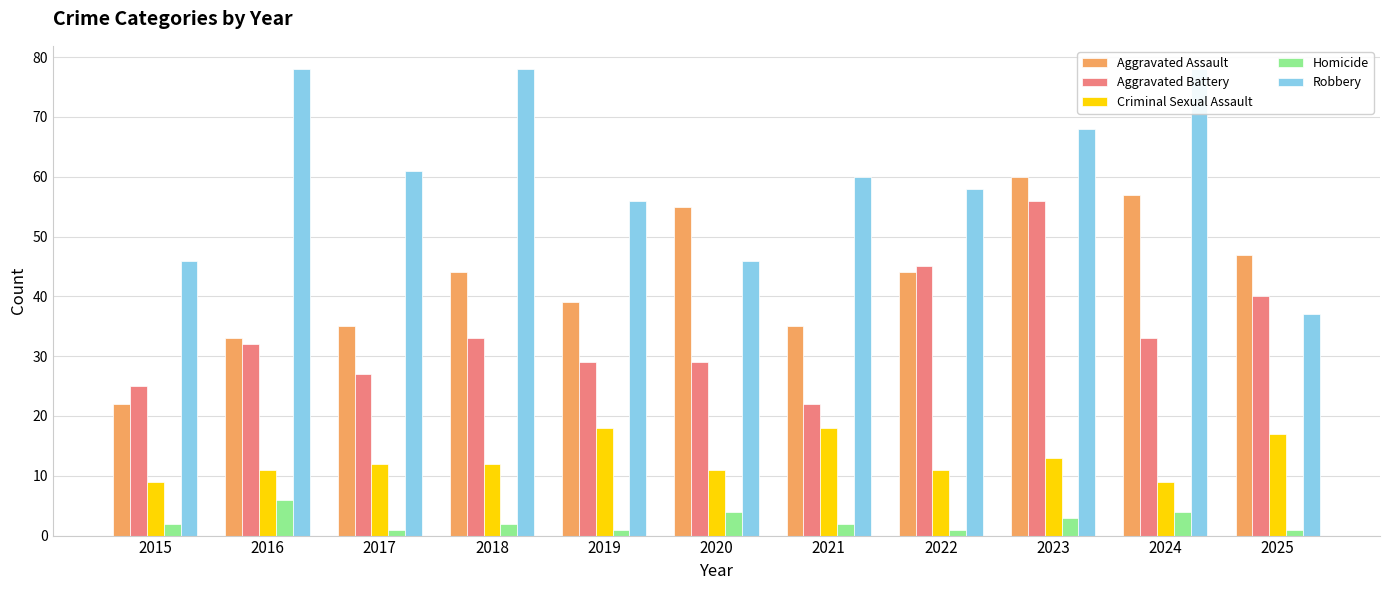

Which series has the largest range (max minus min)?

Robbery